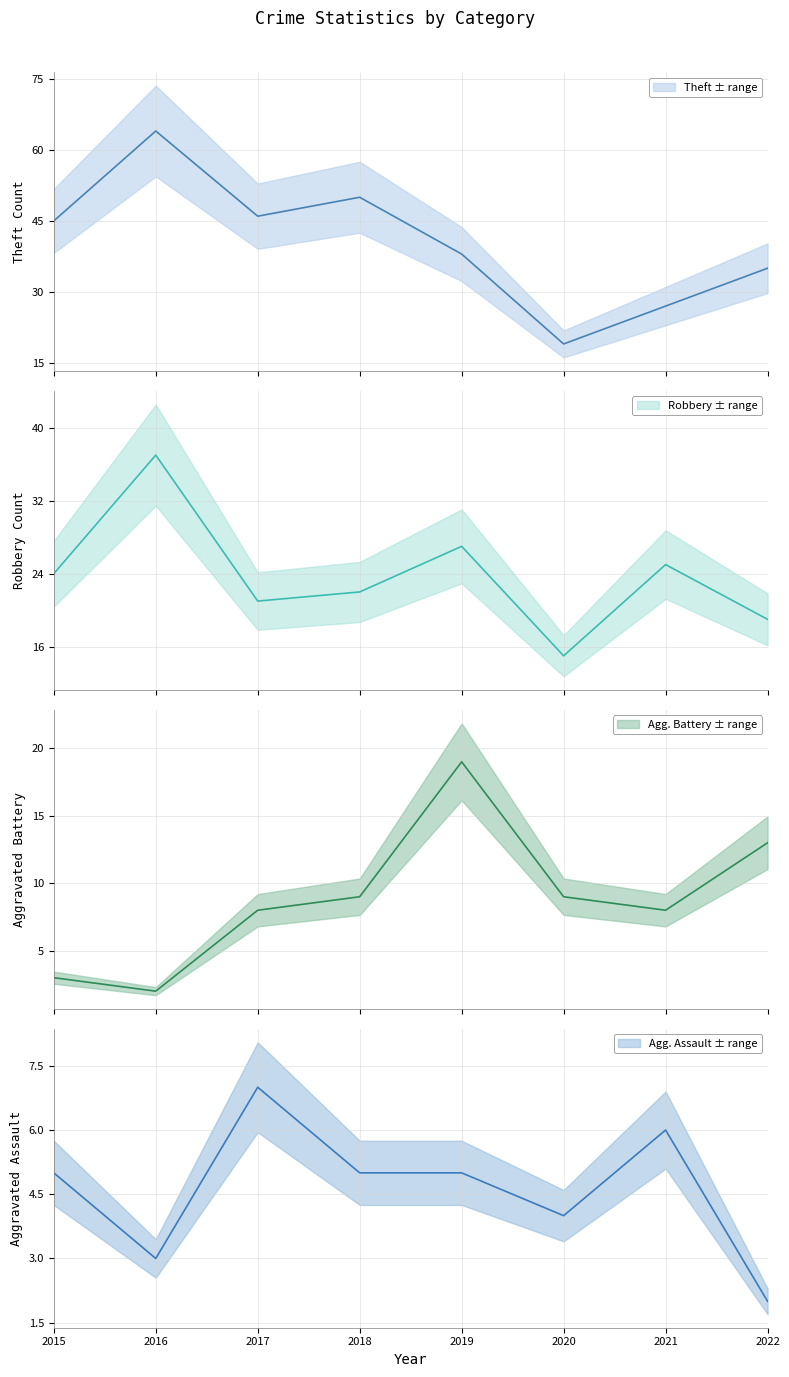

True or false: Aggravated Assault has more than 0 interior local peaks.

True